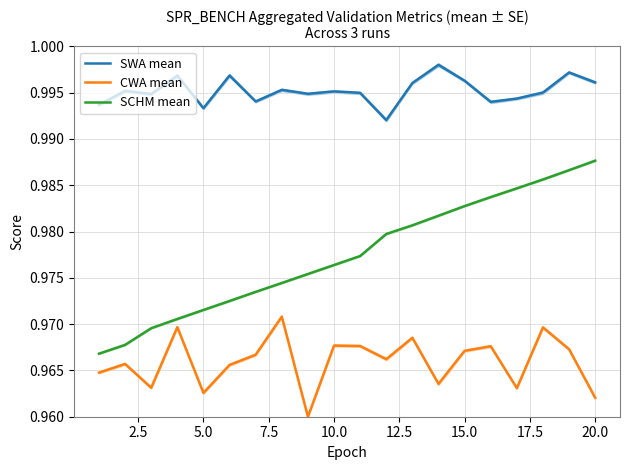

True or false: SWA mean and SCHM mean cross at least once.

False